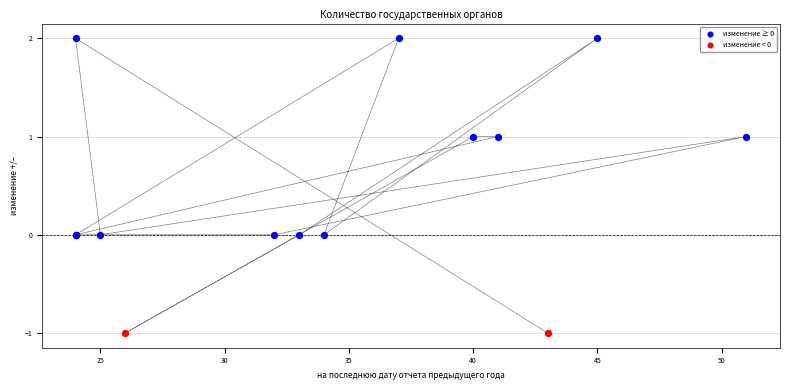

What are all the series names shown in the legend?

изменение ≥ 0, изменение < 0